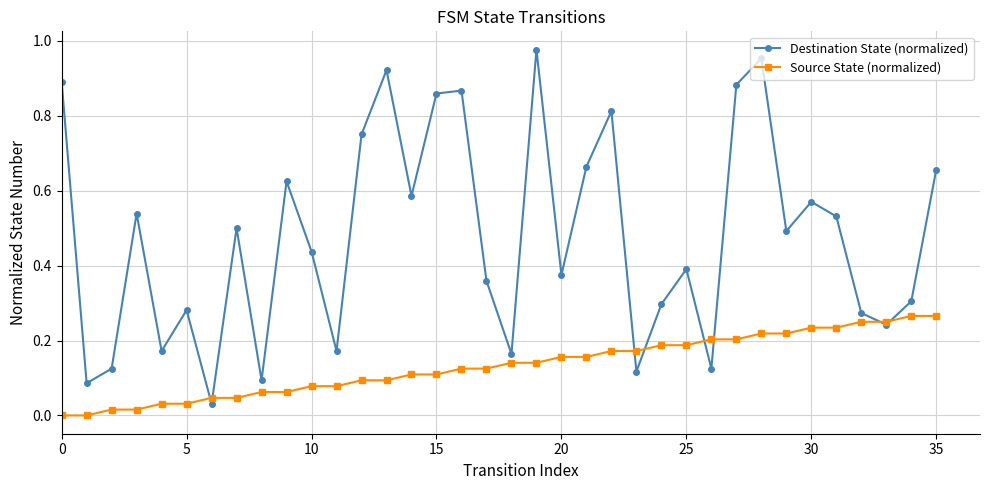

Which series has the widest spread of values?

Destination State (normalized)